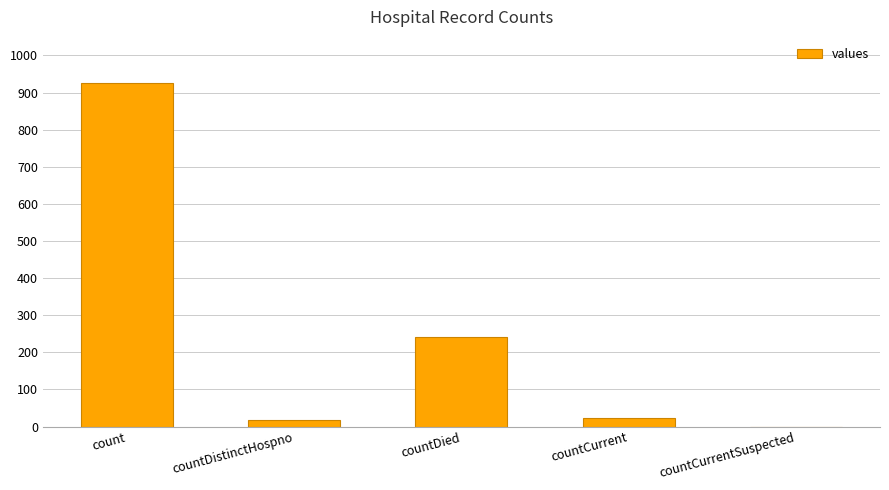

Count the number of categories in the chart.

5